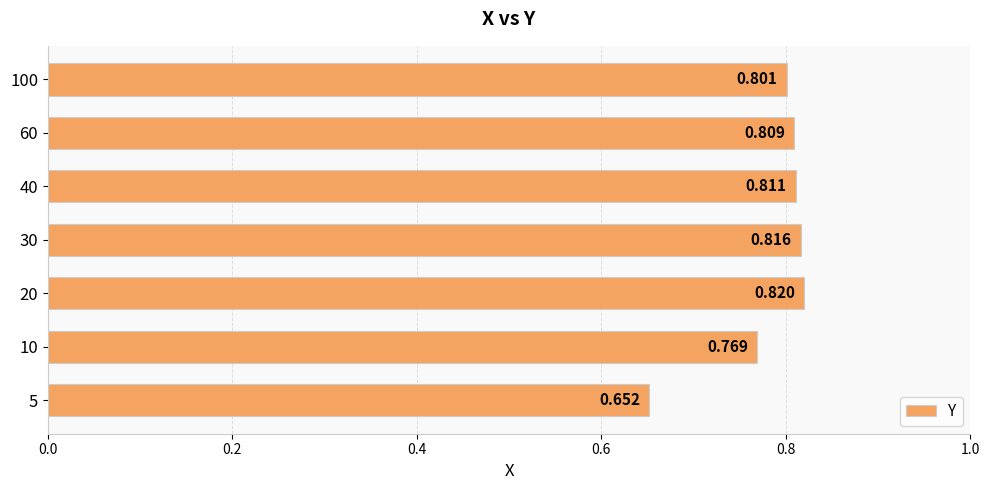

Which category has the highest value across all series?

20